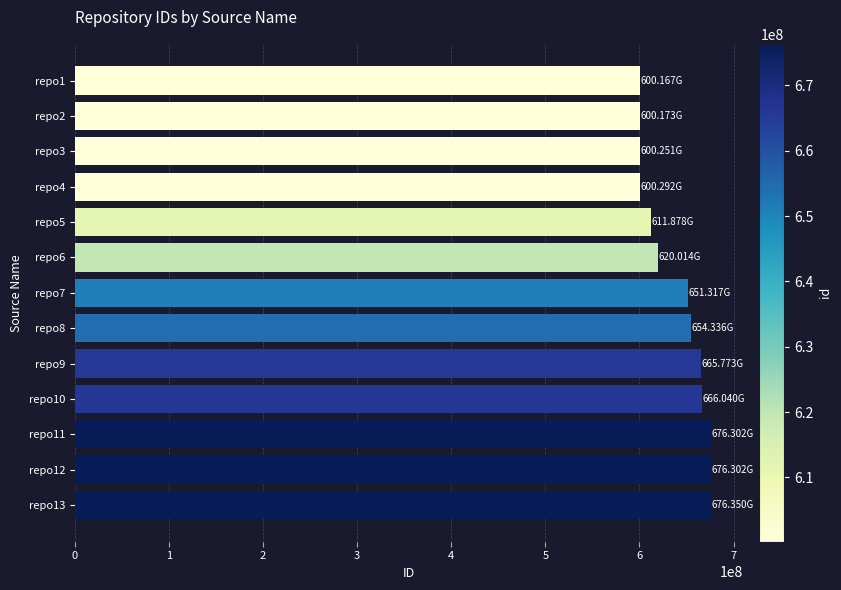

What is the average value?

638399561